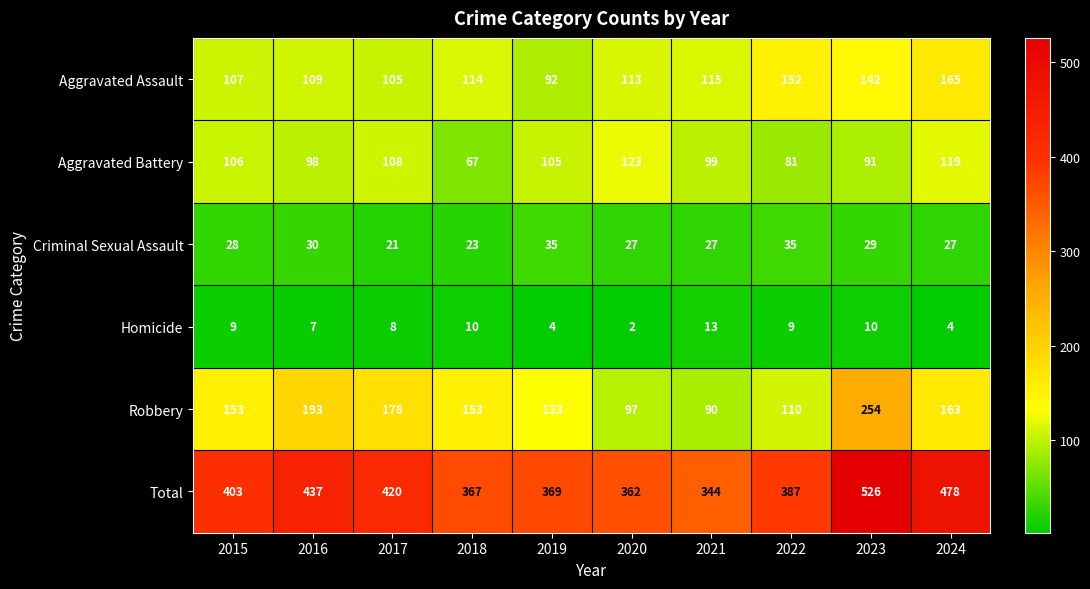

What is the lowest value of the Criminal Sexual Assault series?

21